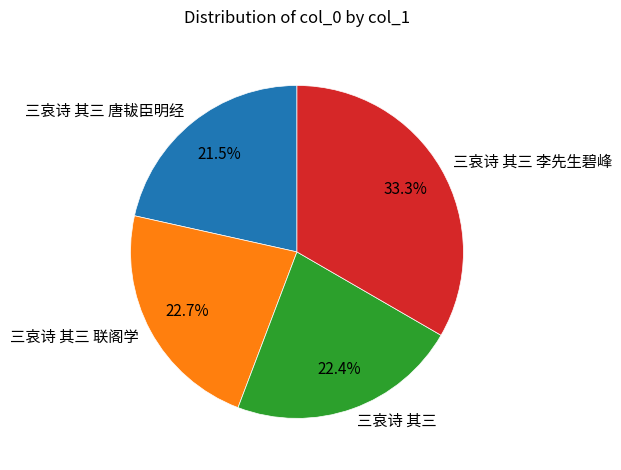

Rank the categories by value from highest to lowest.

三哀诗 其三 李先生碧峰, 三哀诗 其三 联阁学, 三哀诗 其三, 三哀诗 其三 唐韨臣明经